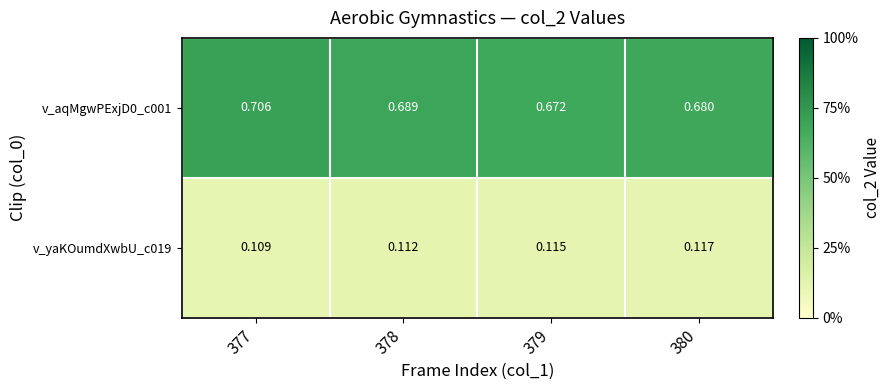

Which has a higher value, 380 or 379?

380